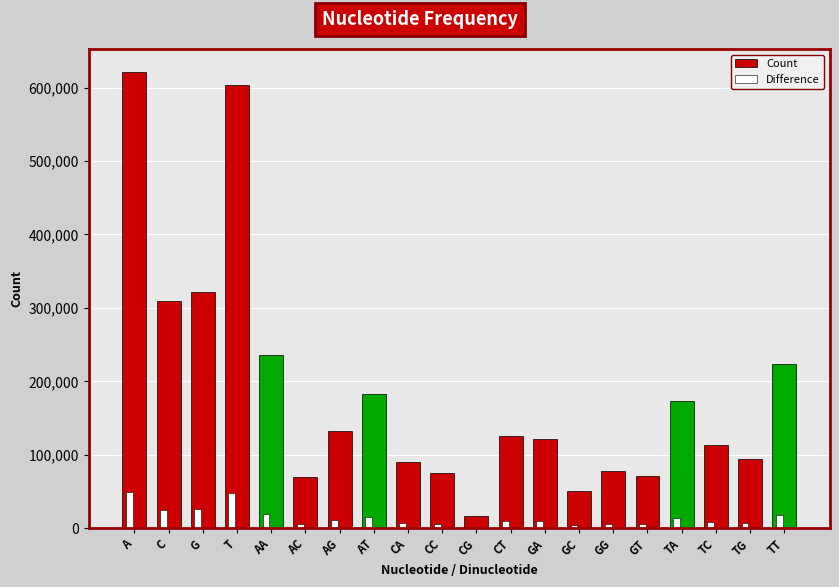

What is the approximate value of Count at T?

604034.0